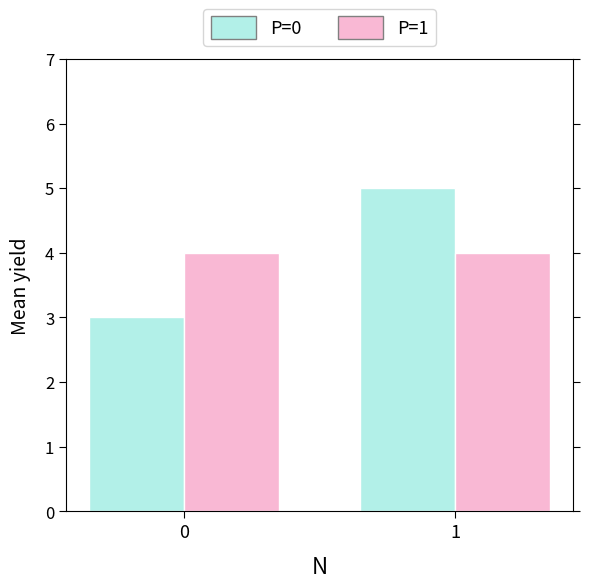

What is the smallest value displayed?

3